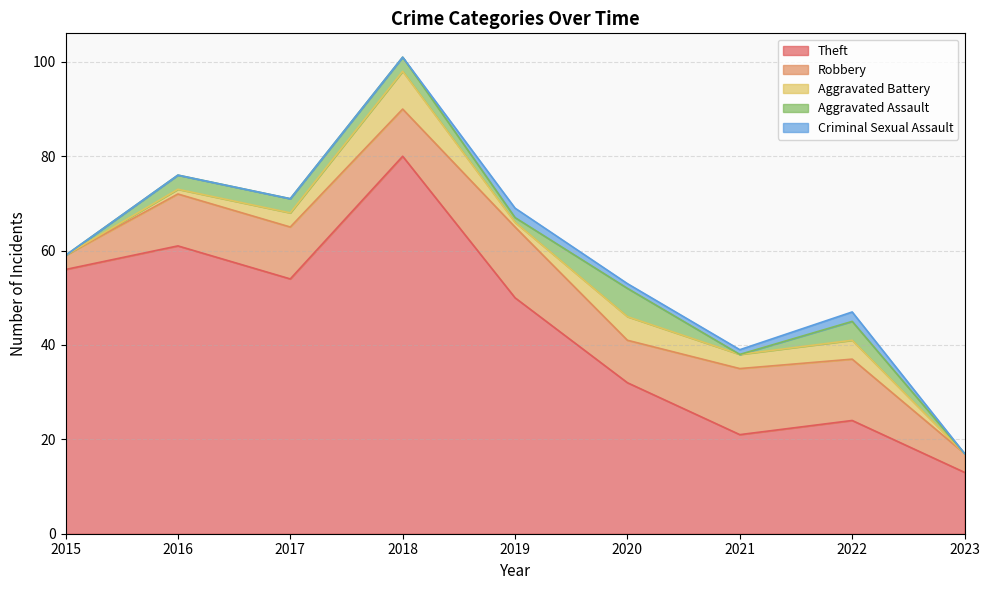

True or false: Theft has more than 2 points higher than both neighbors.

True